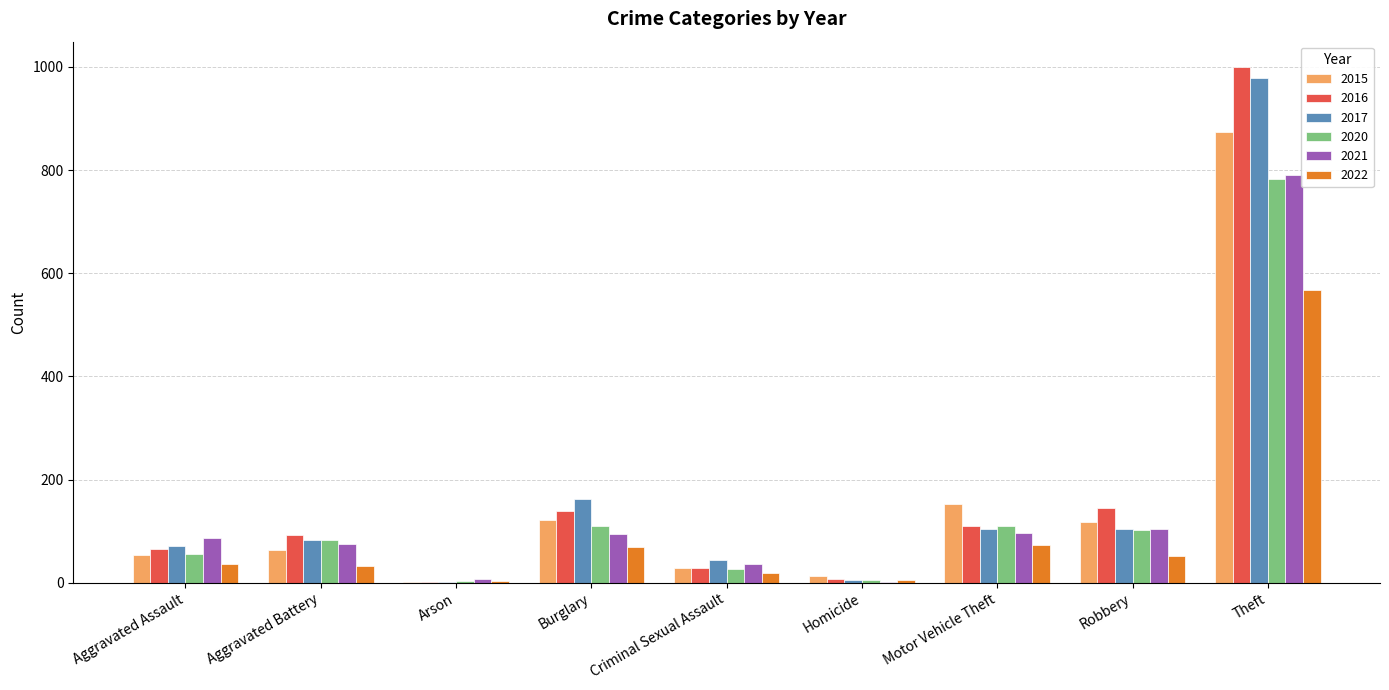

True or false: 2017 has a value of 469 at Theft.

False